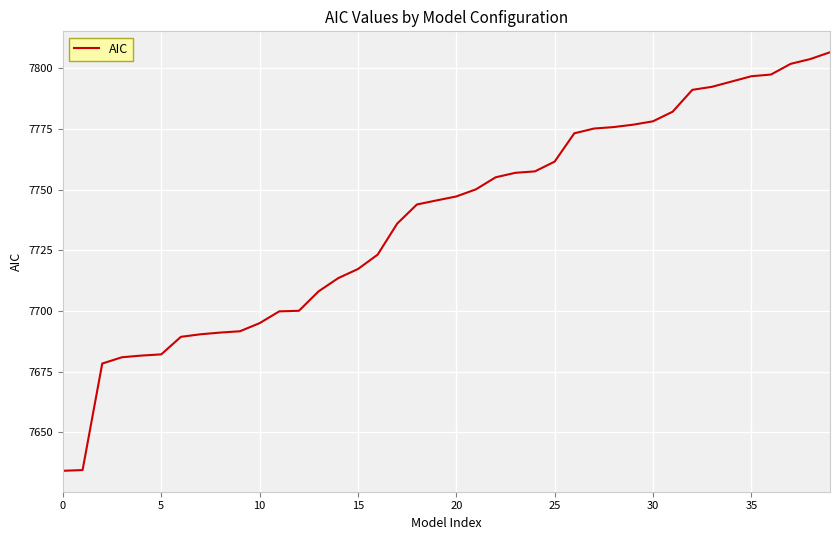

What is the minimum value shown in the chart?

7634.2